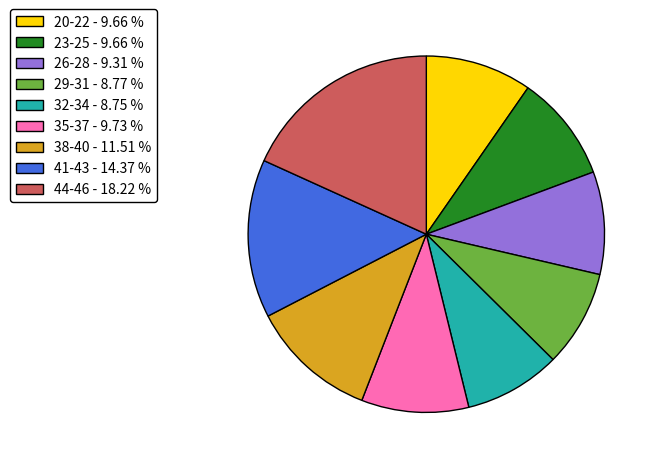

Is the sum of 26-28 - 9.31 % and 44-46 - 18.22 % greater than half?

No